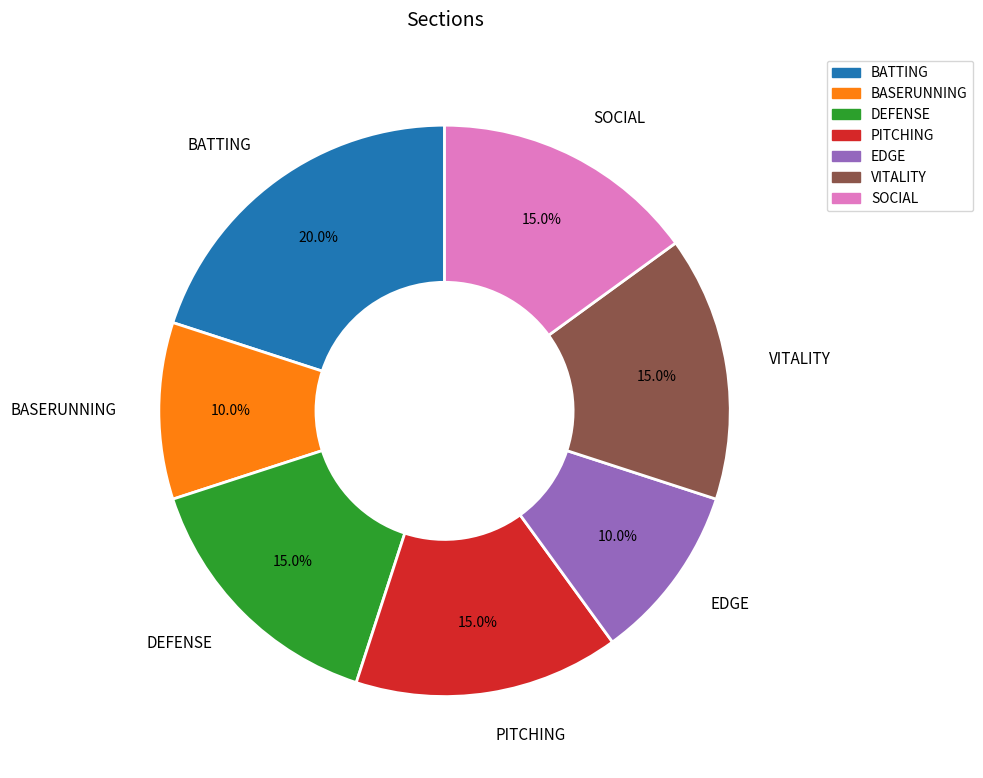

Combined, do SOCIAL and BATTING account for over 50%?

No